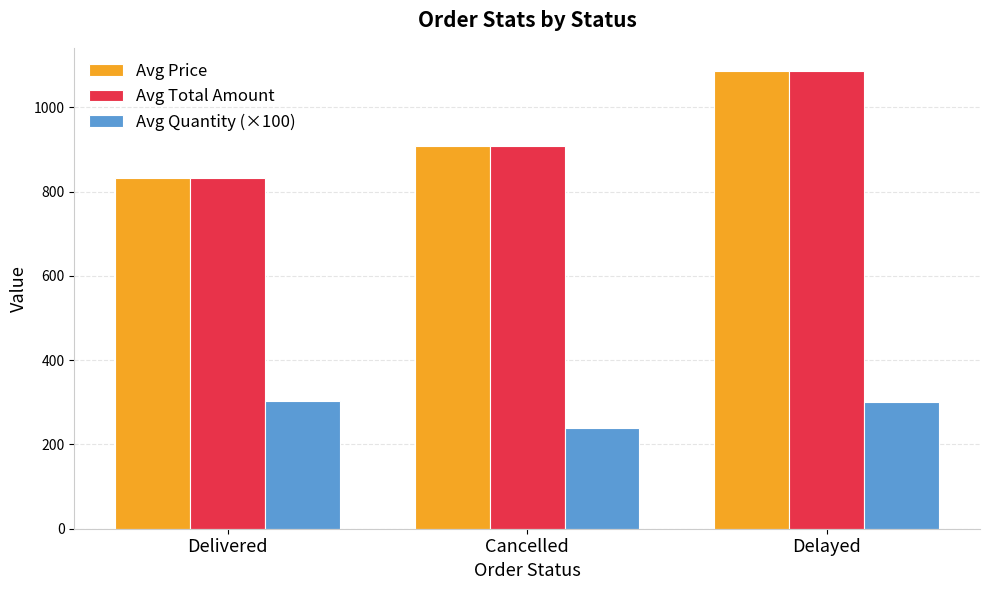

Are the bars grouped side by side (vs. stacked)?

Yes